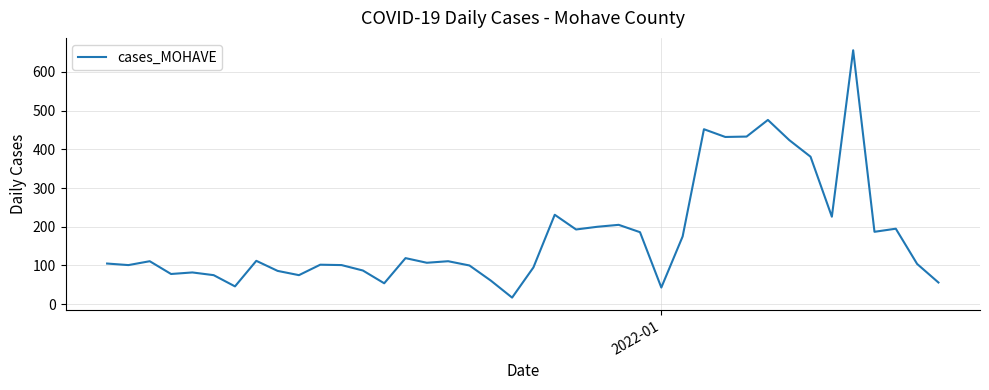

What is the difference between the maximum and minimum values?

639